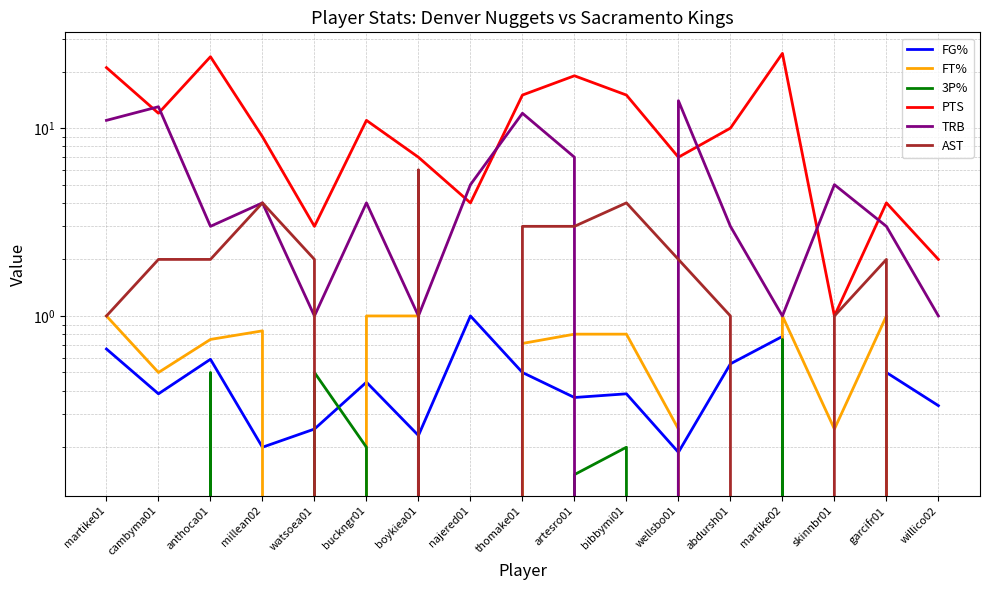

What is the sum of all 3P% values?

2.3